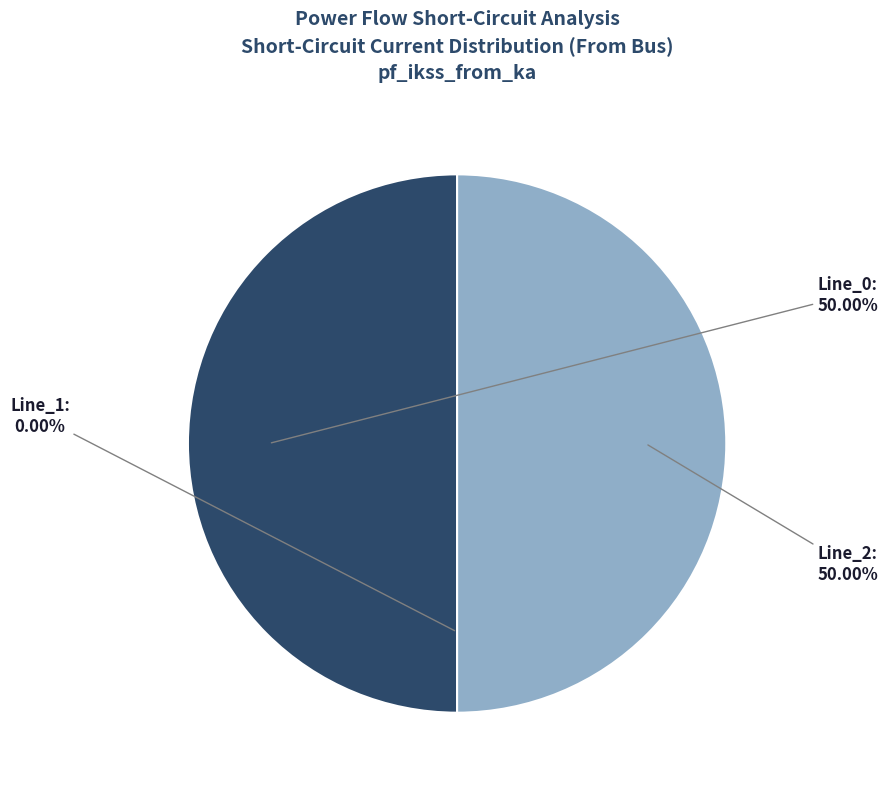

Do Line_0 and Line_2 together represent more than half of the pie?

Yes